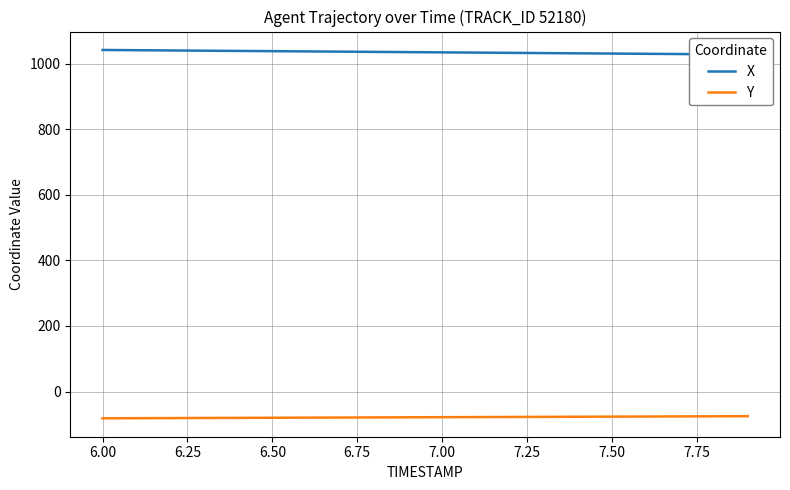

True or false: Y has more than 0 interior local peaks.

False